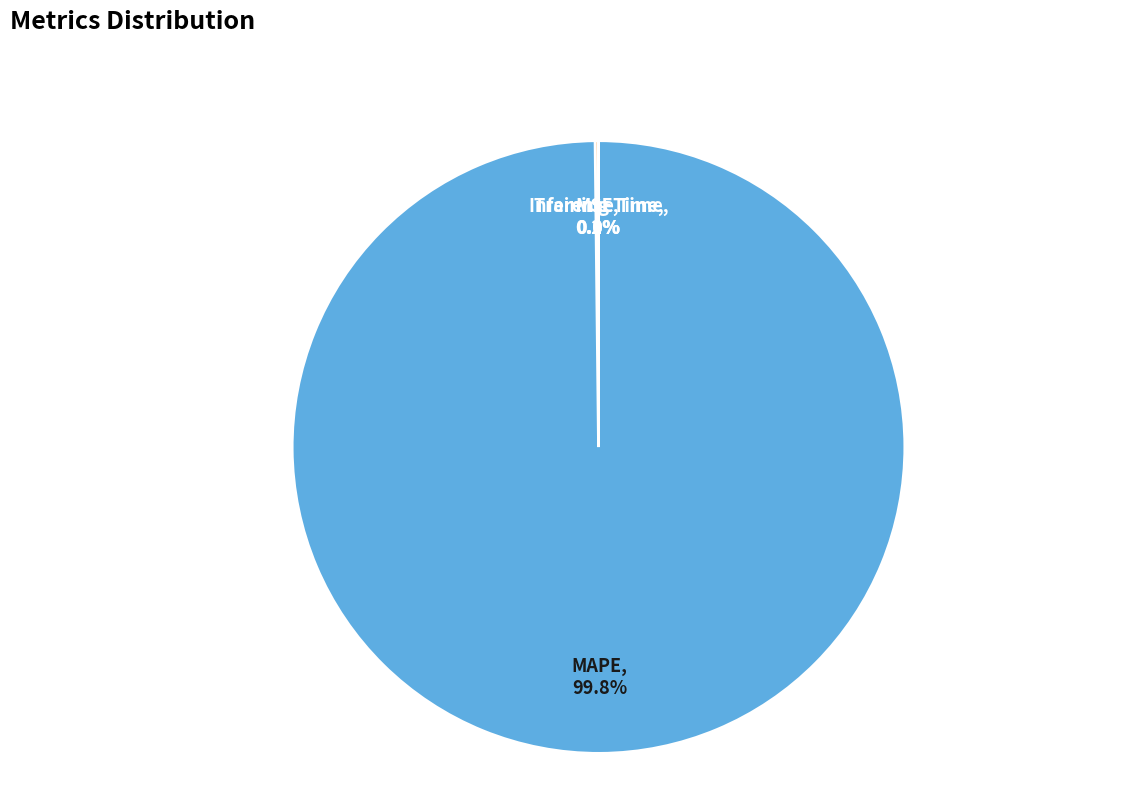

Which slice represents more than half of the pie?

MAPE